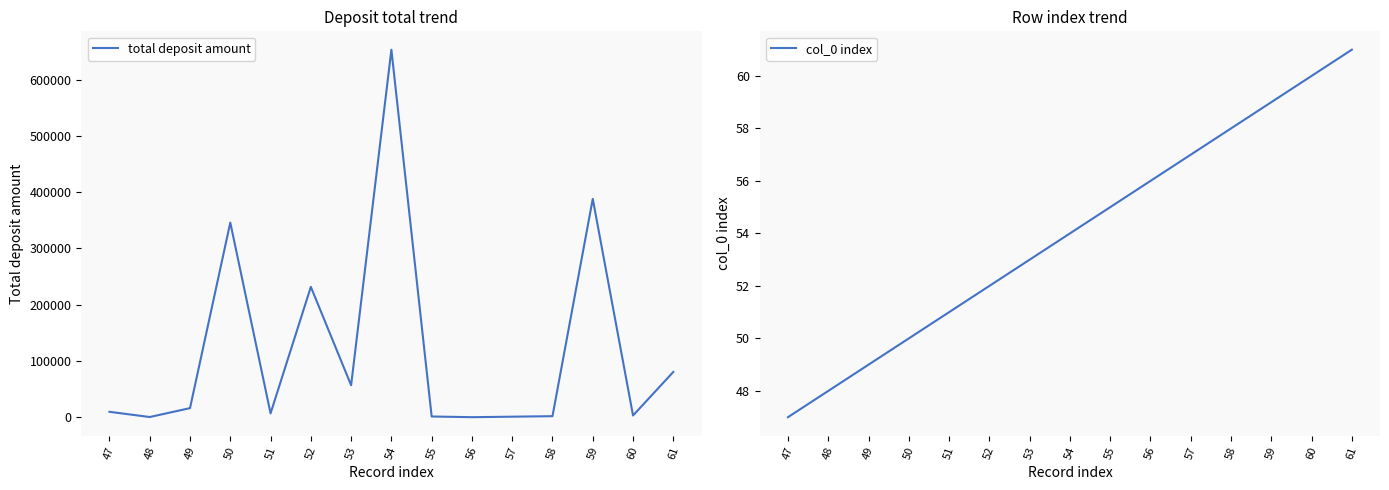

What is the total value across all series at 49?

16217